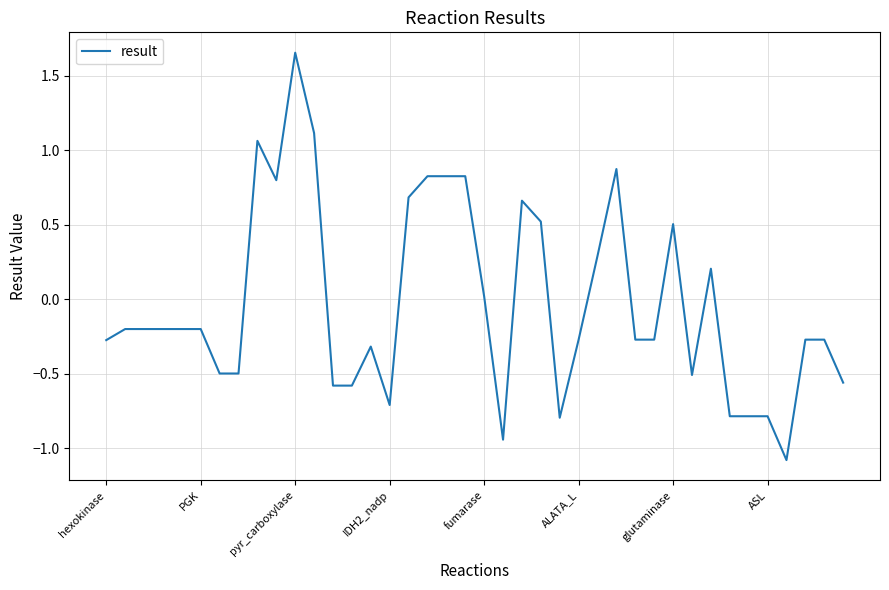

What is the smallest value displayed?

-1.1